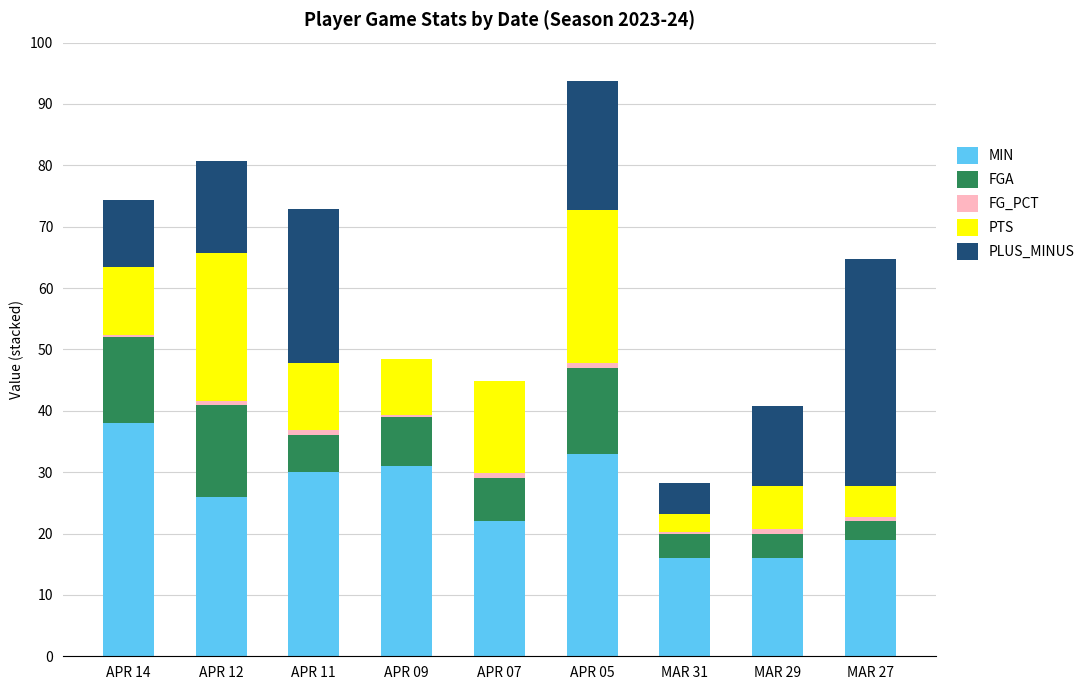

The value of MIN at APR 05 is 13.7. True or false?

False